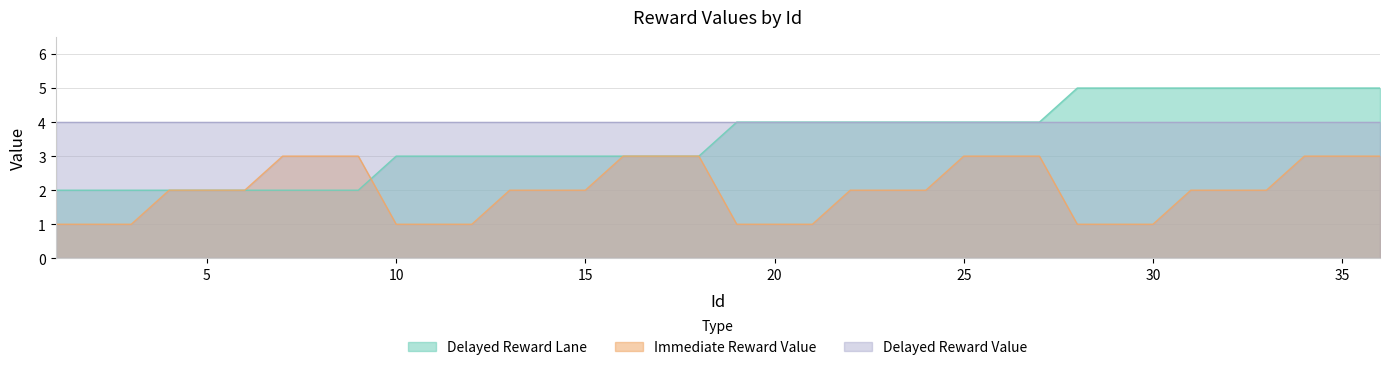

What value does the Delayed Reward Lane series have at 2?

2